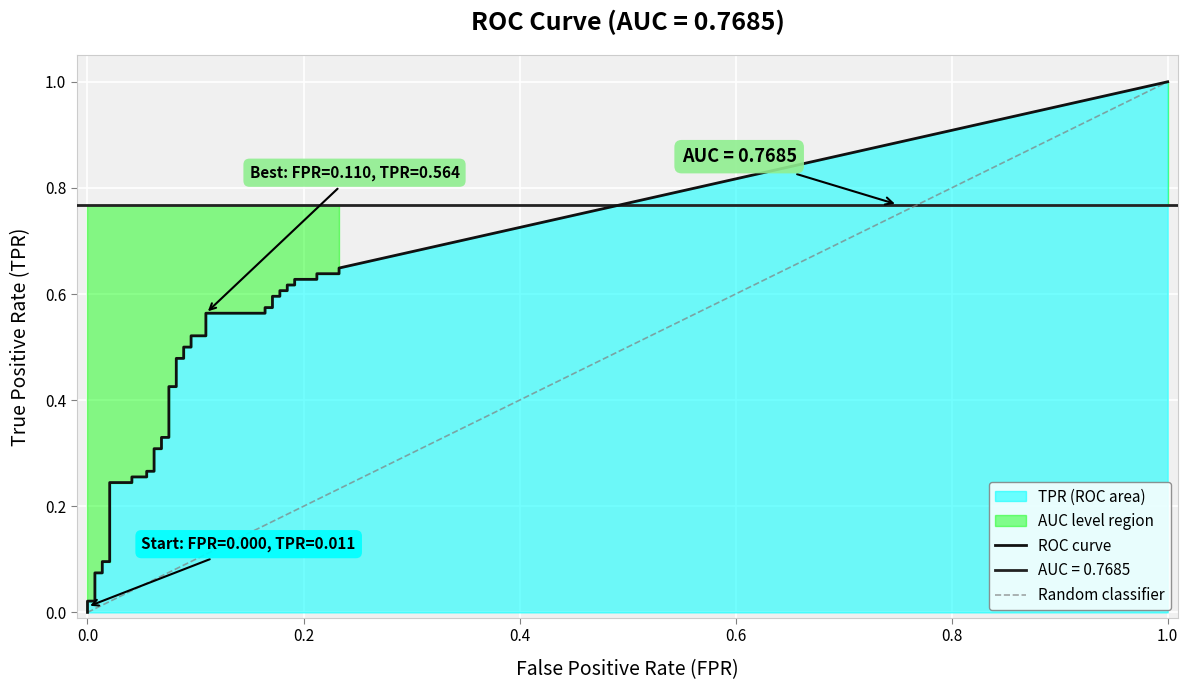

Is it true that tpr equals 0.8 at 20?

False